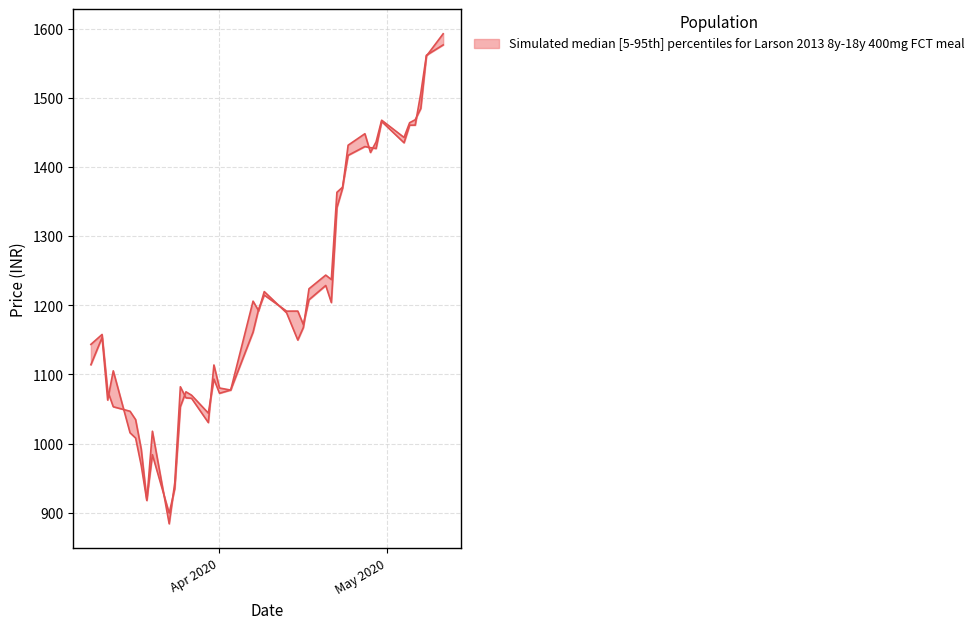

Where does the VWAP series first go above 1191?

2020-04-08